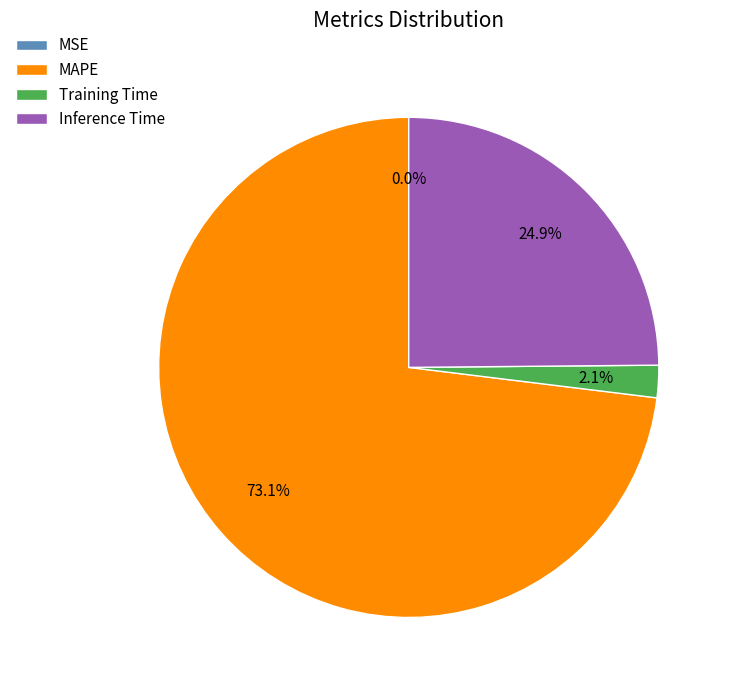

True or false: Inference Time accounts for 25% of the total.

True